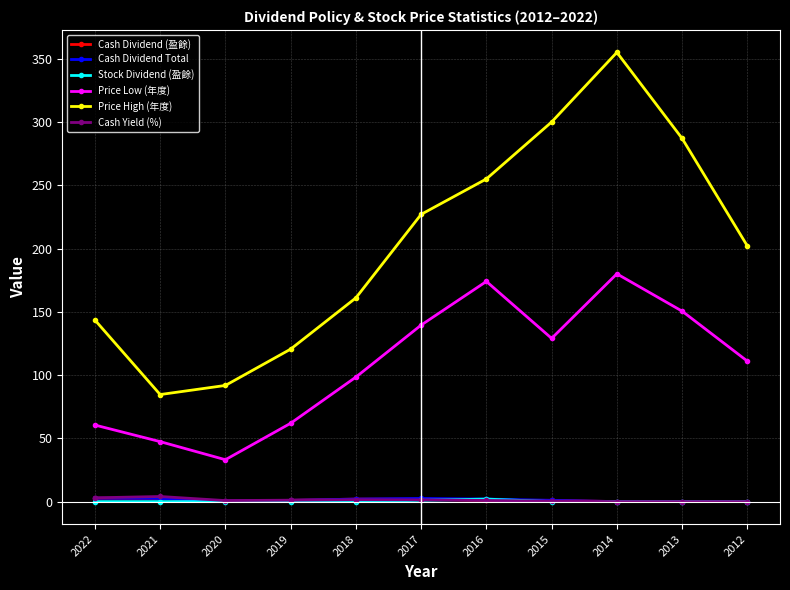

At which category does the chart reach its peak across all series?

2014